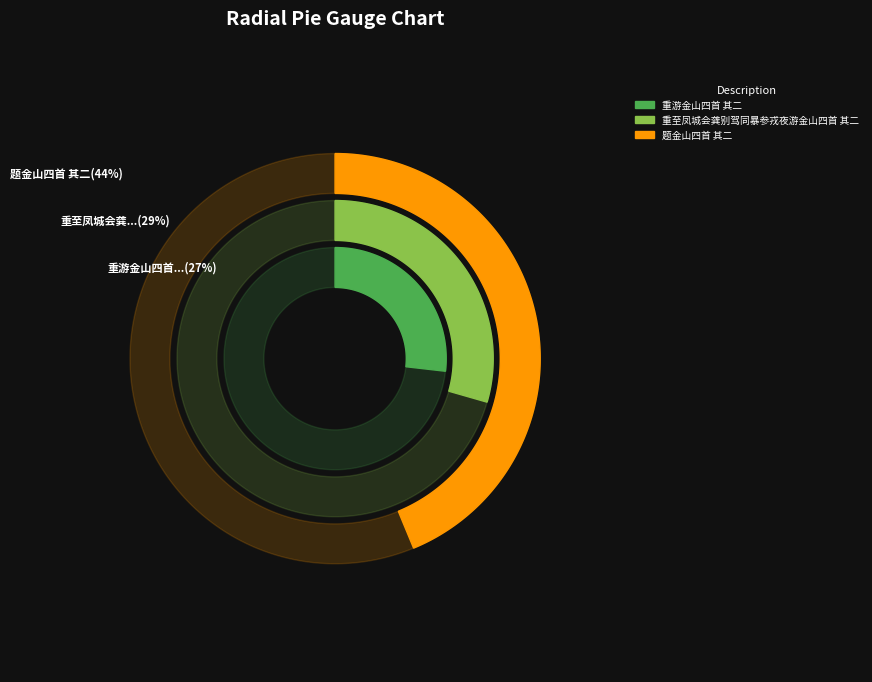

What percentage is NOT represented by 重游金山四首 其二?

73.2%